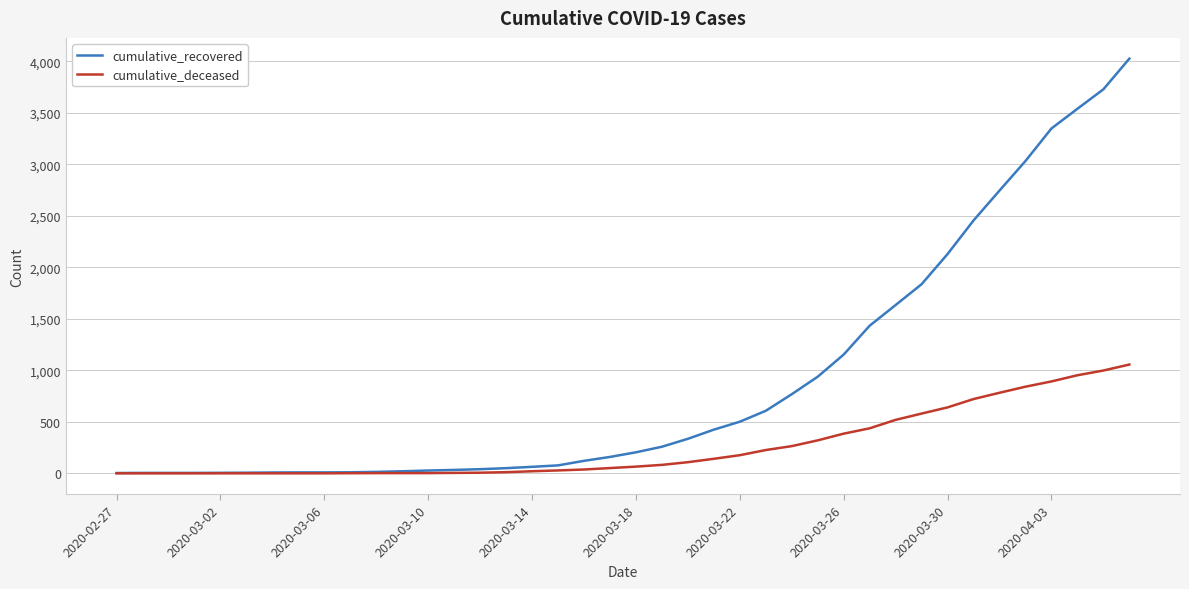

Which series has the widest spread of values?

cumulative_recovered